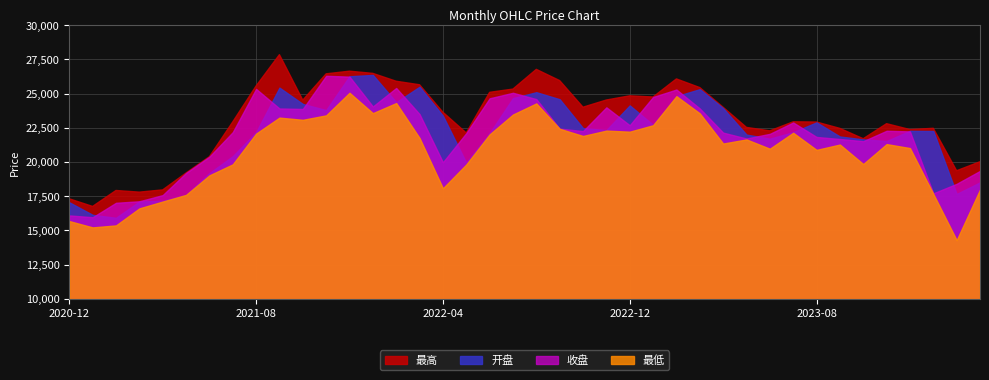

What is the label of the 35th point from the left?

2023-10